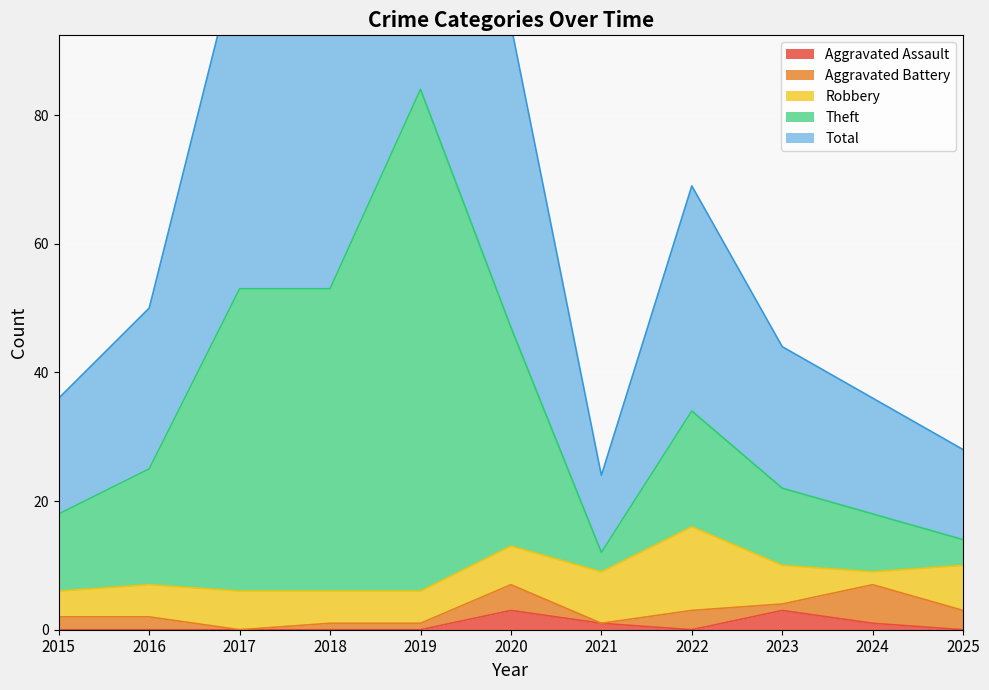

Which series changed the most between 2017 and 2023?

Total